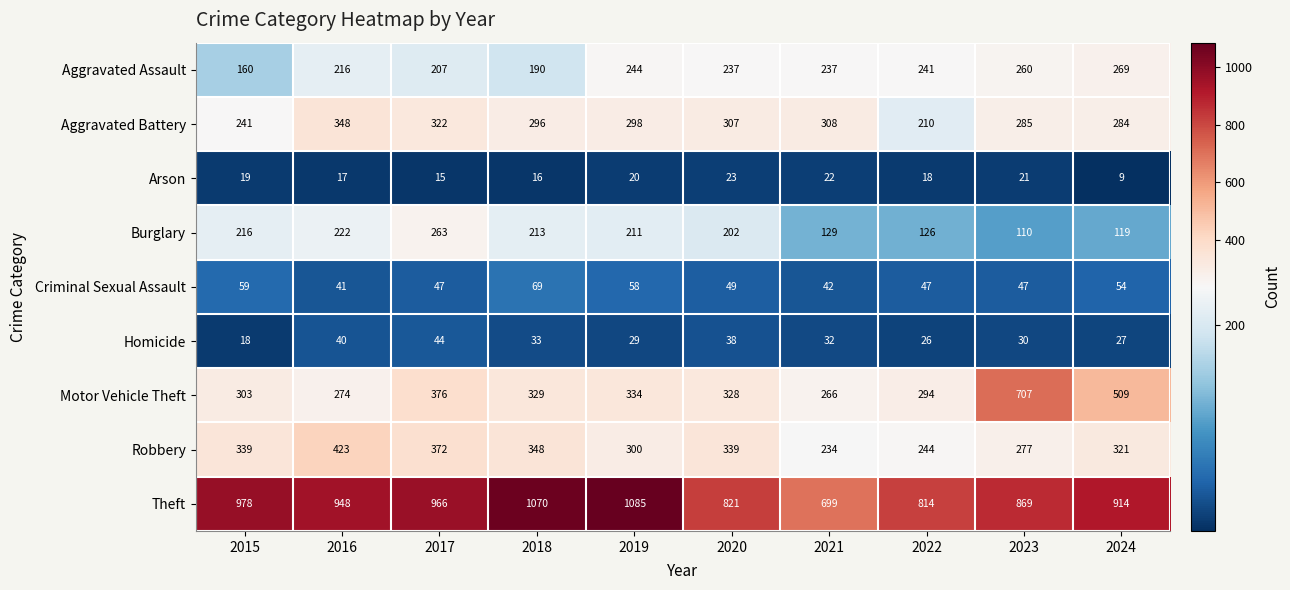

What is the difference between the Burglary values at 2022 and 2019?

85